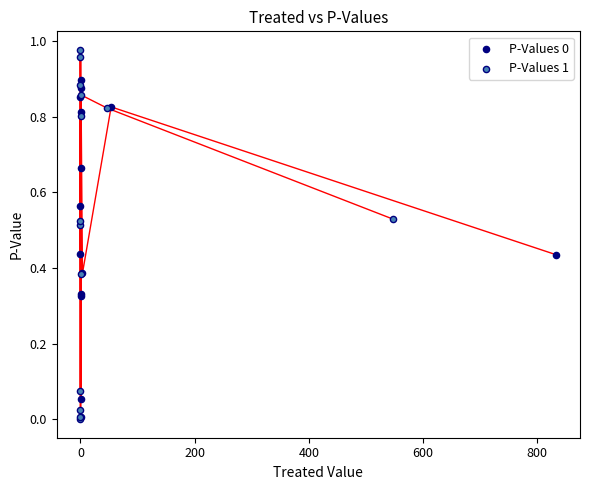

Which series has the widest spread of Y values?

P-Values 1